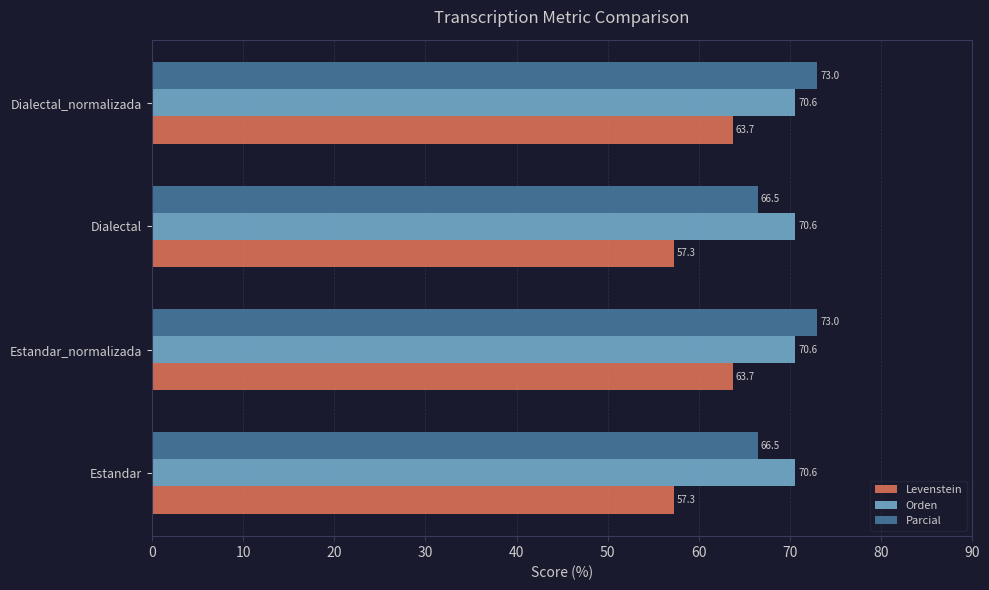

What is the smallest value displayed?

57.3